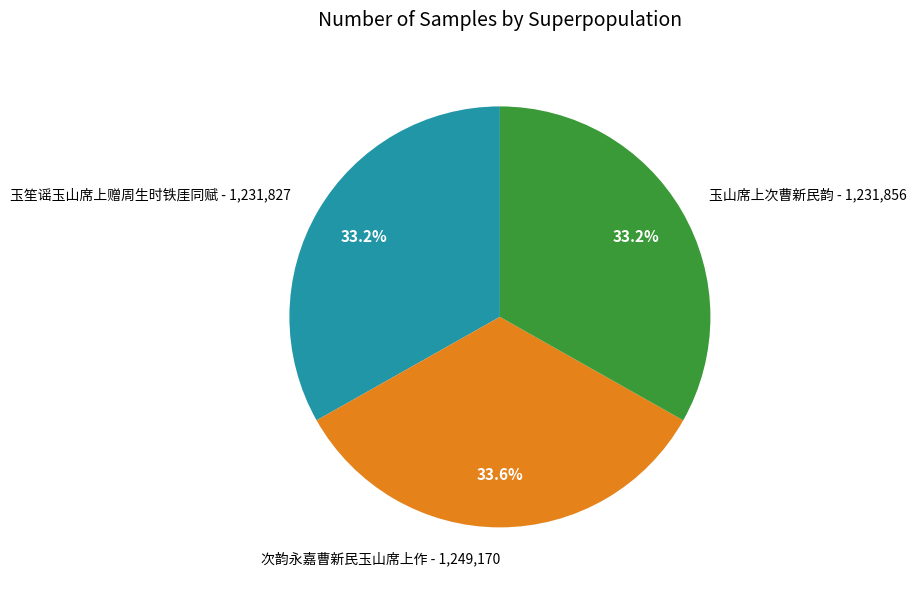

To the nearest percent, what portion does 次韵永嘉曹新民玉山席上作 represent?

34%